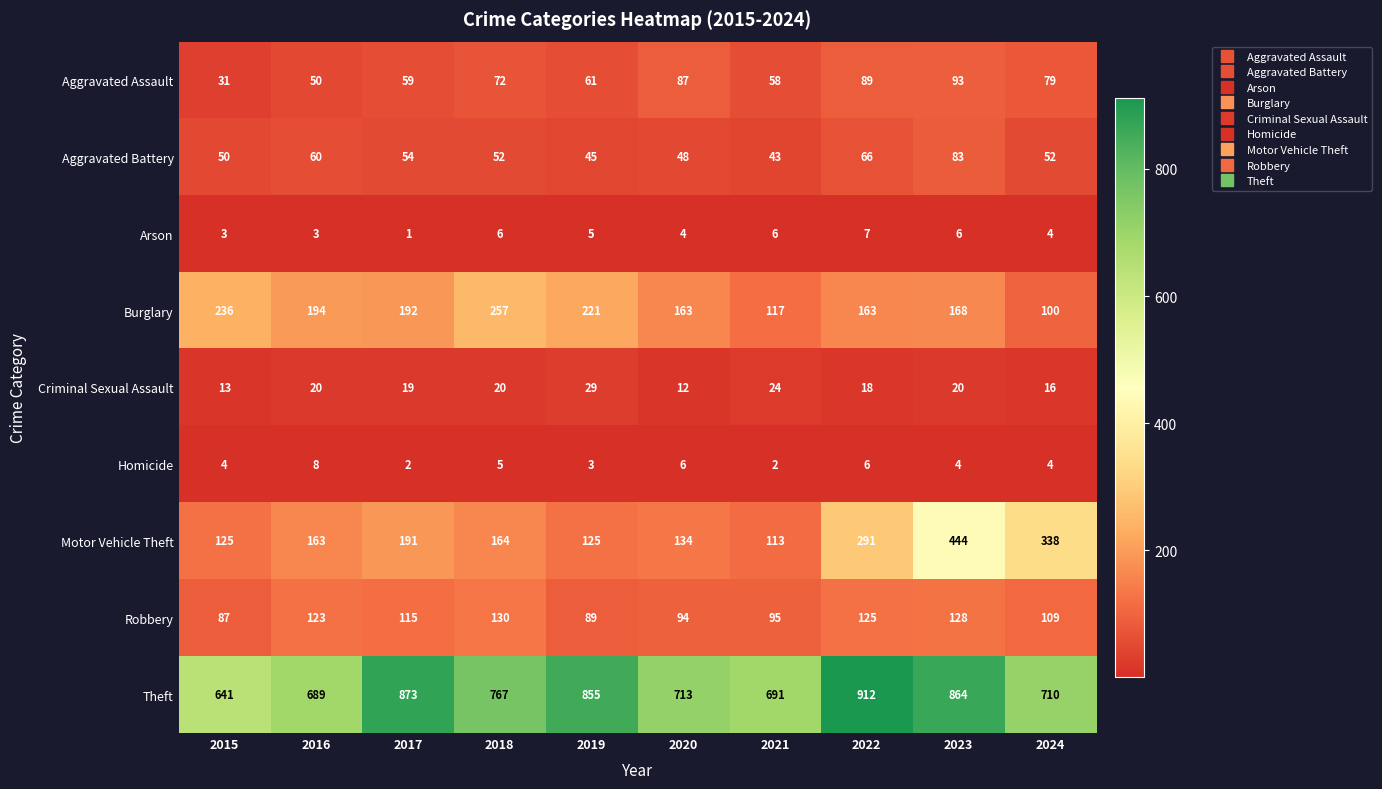

Which category has the highest value in the Robbery series?

2018